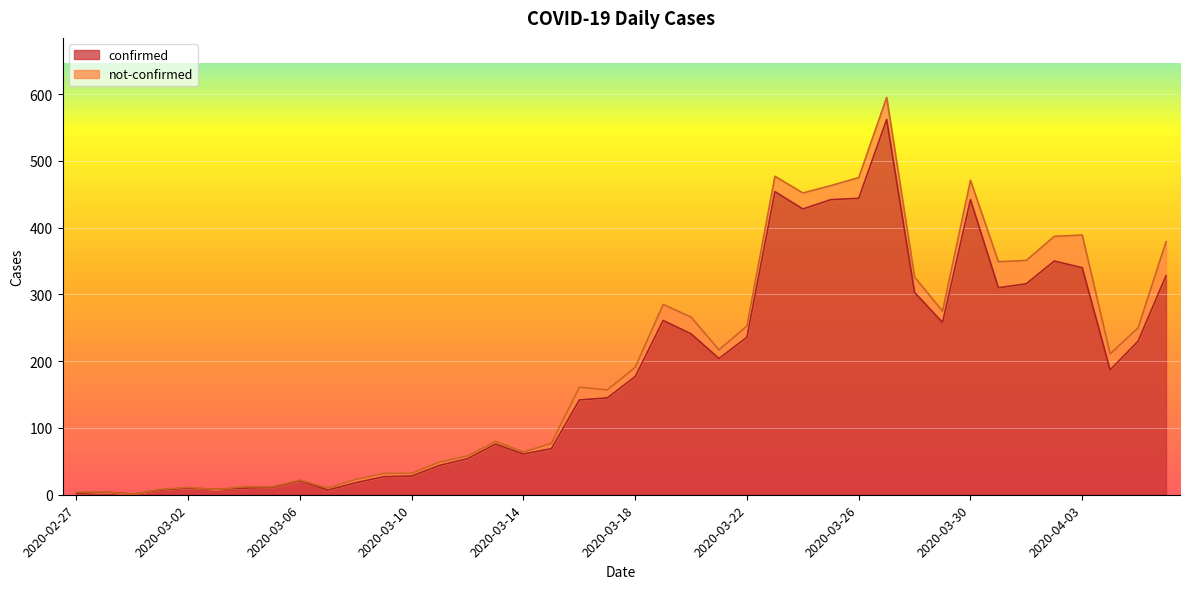

How many values are below 177?

20